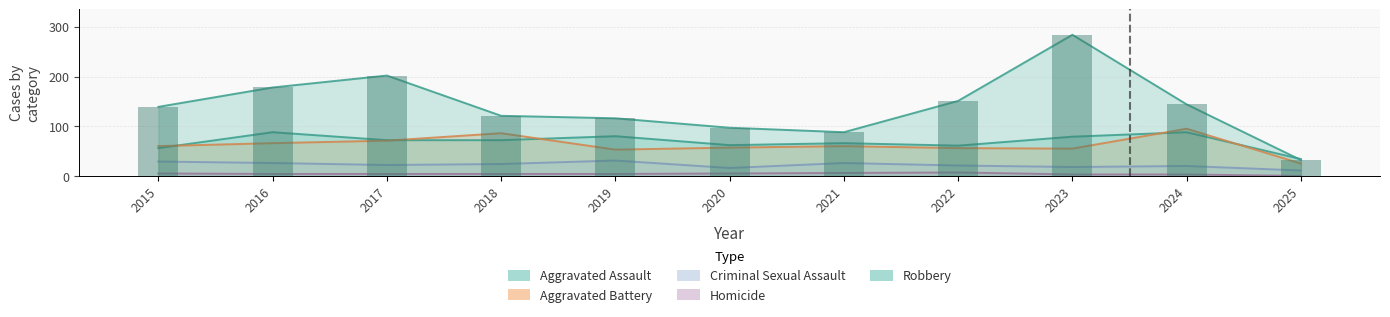

Reading right to left, transcribe all the data shown in this chart.

Aggravated Assault: 2025=34	2024=88	2023=79	2022=61	2021=66	2020=62	2019=80	2018=72	2017=72	2016=88	2015=56
Aggravated Battery: 2025=25	2024=95	2023=55	2022=56	2021=60	2020=57	2019=53	2018=86	2017=71	2016=66	2015=60
Criminal Sexual Assault: 2025=11	2024=20	2023=18	2022=21	2021=26	2020=16	2019=31	2018=24	2017=22	2016=26	2015=29
Homicide: 2025=0	2024=3	2023=3	2022=7	2021=6	2020=5	2019=4	2018=4	2017=4	2016=4	2015=5
Robbery: 2025=32	2024=144	2023=284	2022=151	2021=88	2020=97	2019=116	2018=121	2017=202	2016=178	2015=139